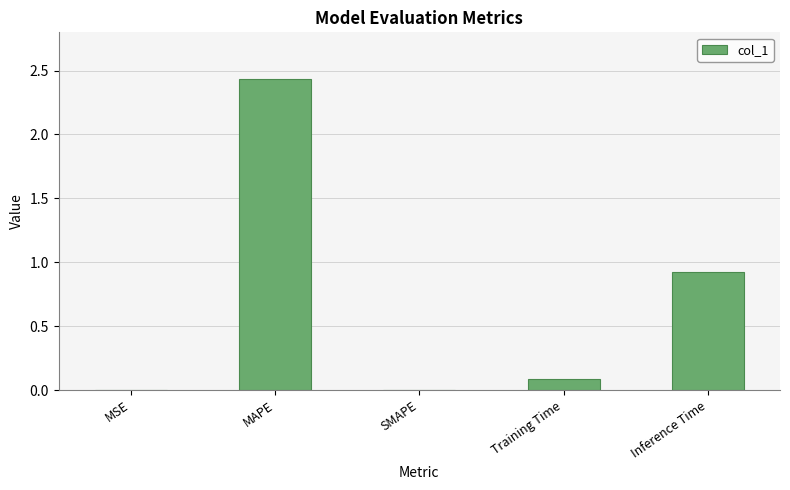

What is the change in value from MSE to Training Time?

+0.1